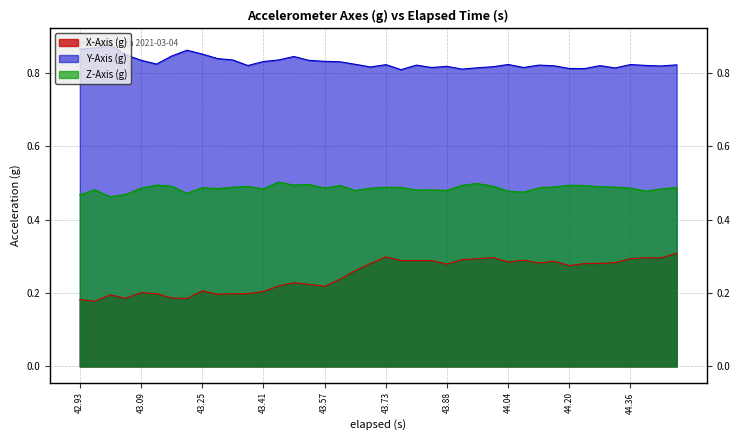

At which label does Y-Axis (g) reach its peak?

43.25